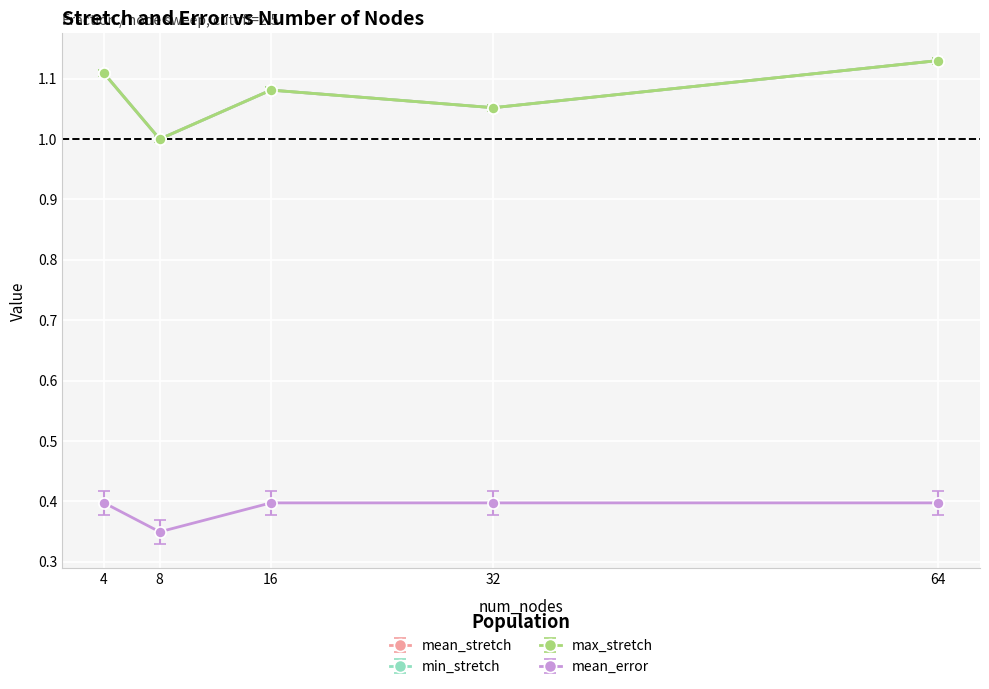

Count the number of data series in this chart.

4